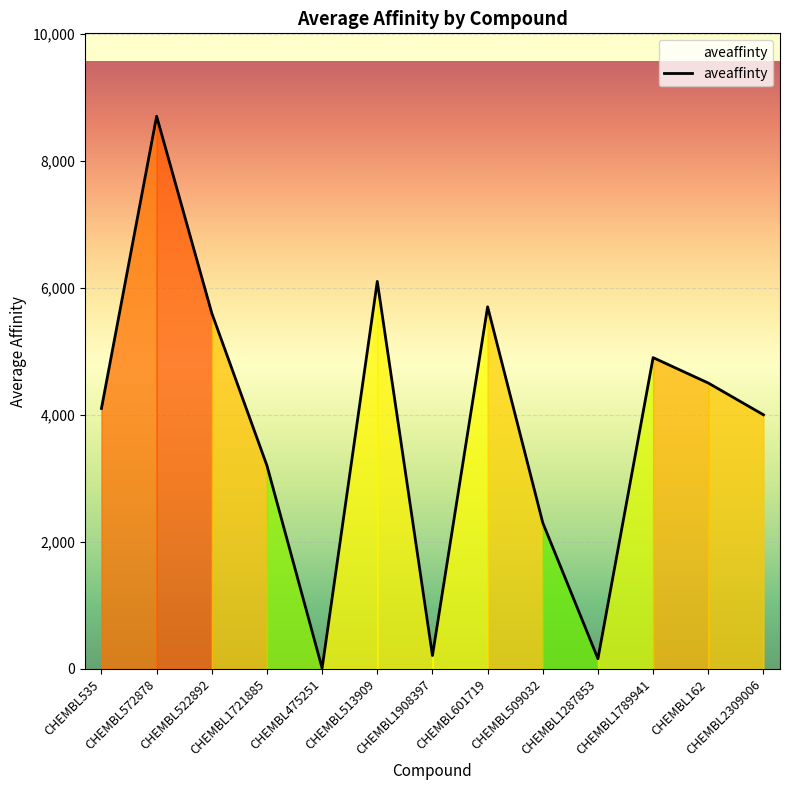

What is the greatest value displayed?

8700